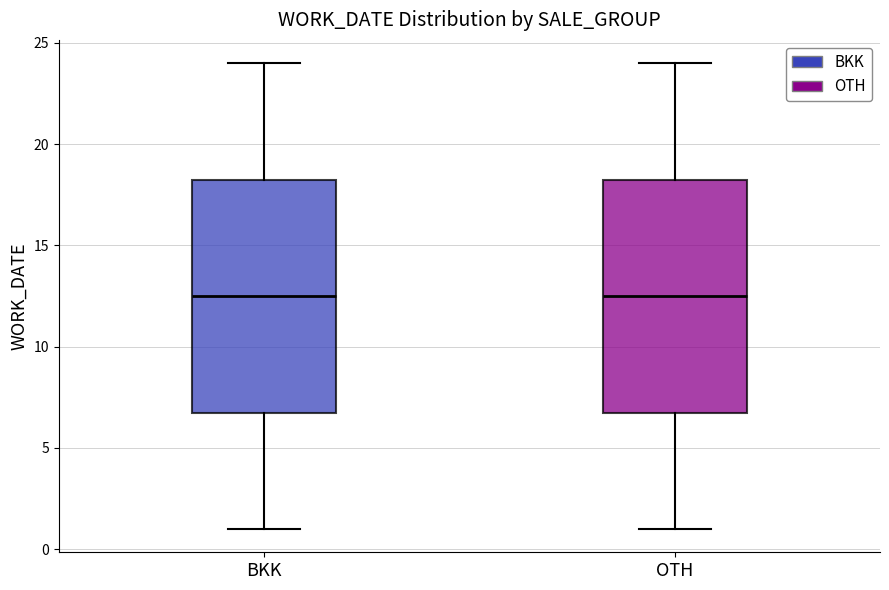

Reading left to right, transcribe this box plot: for each box, give where its median line is, the range the box spans, and where its two whiskers end, as read against the y-axis. The values are not printed on the chart, so give them approximately, as read against the axis.

BKK: median 12.5, box 7.0 to 18.5, whiskers 1.0 to 24.0
OTH: median 12.5, box 7.0 to 18.5, whiskers 1.0 to 24.0